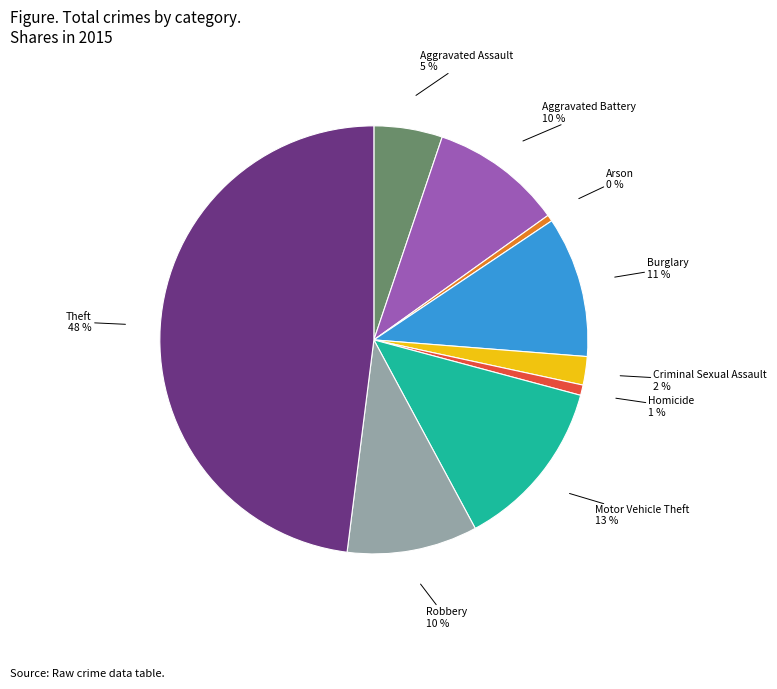

Is there a majority slice in this chart?

No